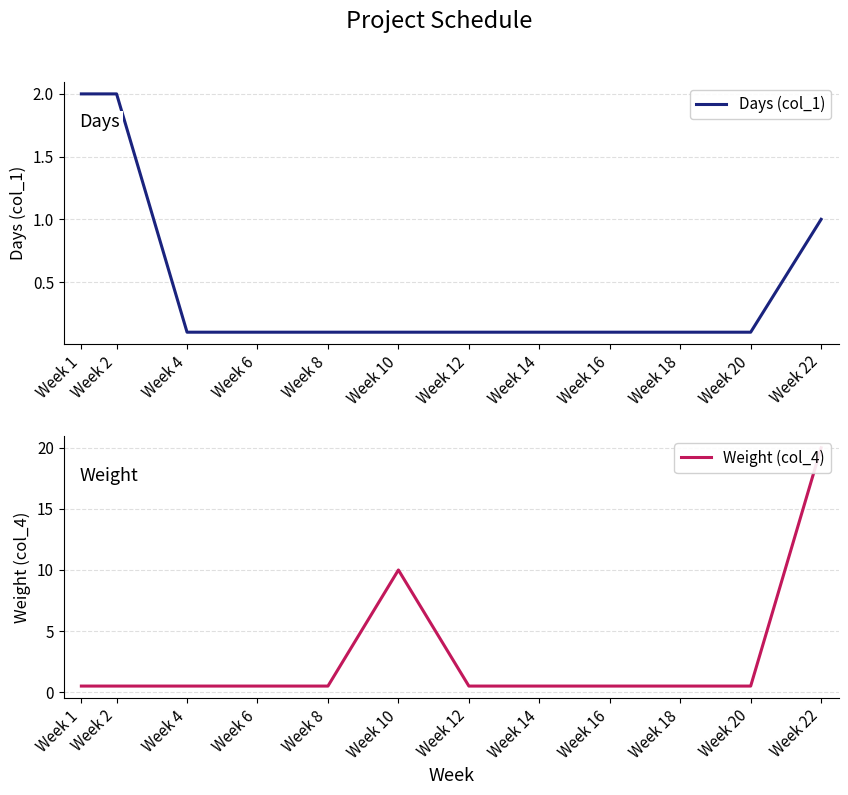

Rank the categories by Days (col_1) value from lowest to highest.

Week 4, Week 6, Week 8, Week 10, Week 12, Week 14, Week 16, Week 18, Week 20, Week 22, Week 1, Week 2